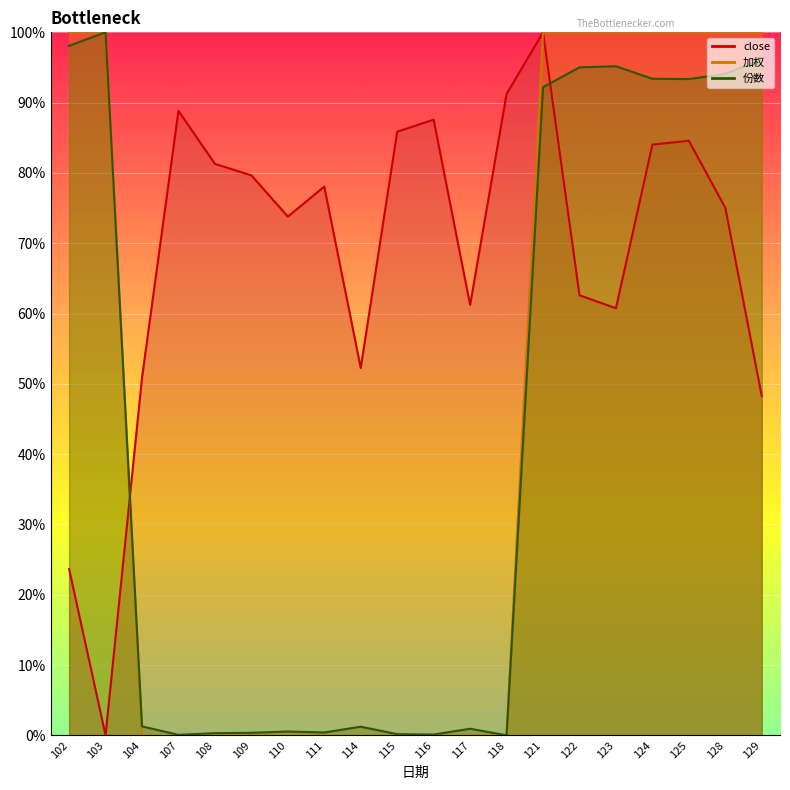

Reading left to right, extract all data points from this chart.

close: 23.7	0.0	50.9	88.8	81.3	79.6	73.8	78.1	52.2	85.9	87.6	61.2	91.2	100.0	62.6	60.8	84.0	84.6	75.0	48.3
加权: 100.0	100.0	0.0	0.0	0.0	0.0	0.0	0.0	0.0	0.0	0.0	0.0	0.0	100.0	100.0	100.0	100.0	100.0	100.0	100.0
份数: 98.1	100.0	1.3	0.1	0.3	0.4	0.5	0.4	1.2	0.2	0.1	0.9	0.0	92.2	95.0	95.2	93.4	93.4	94.1	96.1